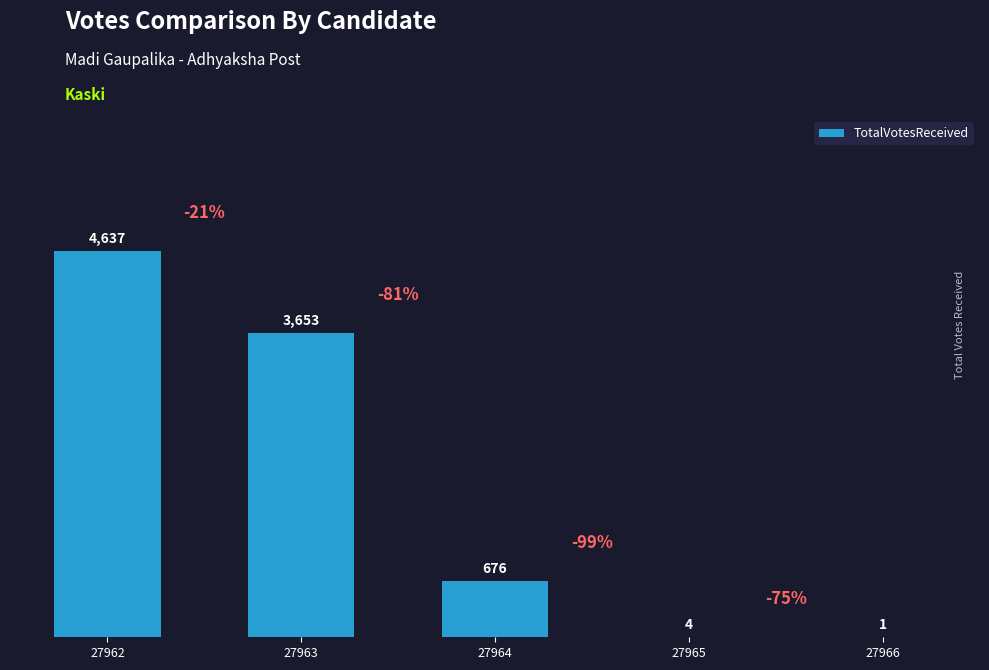

At which category does the chart reach its peak across all series?

27962